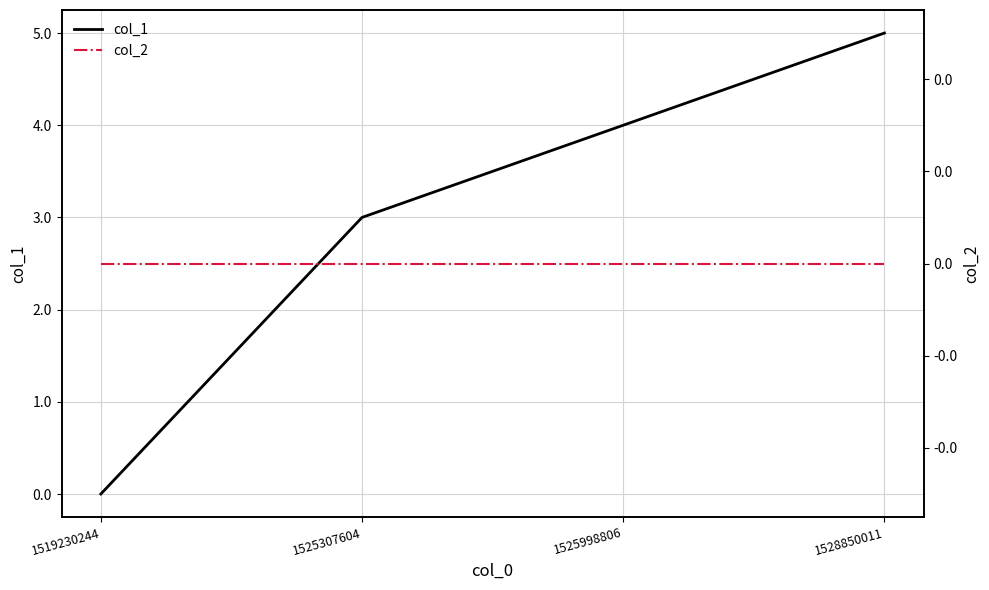

Reading left to right, list all the values displayed in this chart.

col_1: 1519230244=0	1525307604=3	1525998806=4	1528850011=5
col_2: 1519230244=0	1525307604=0	1525998806=0	1528850011=0